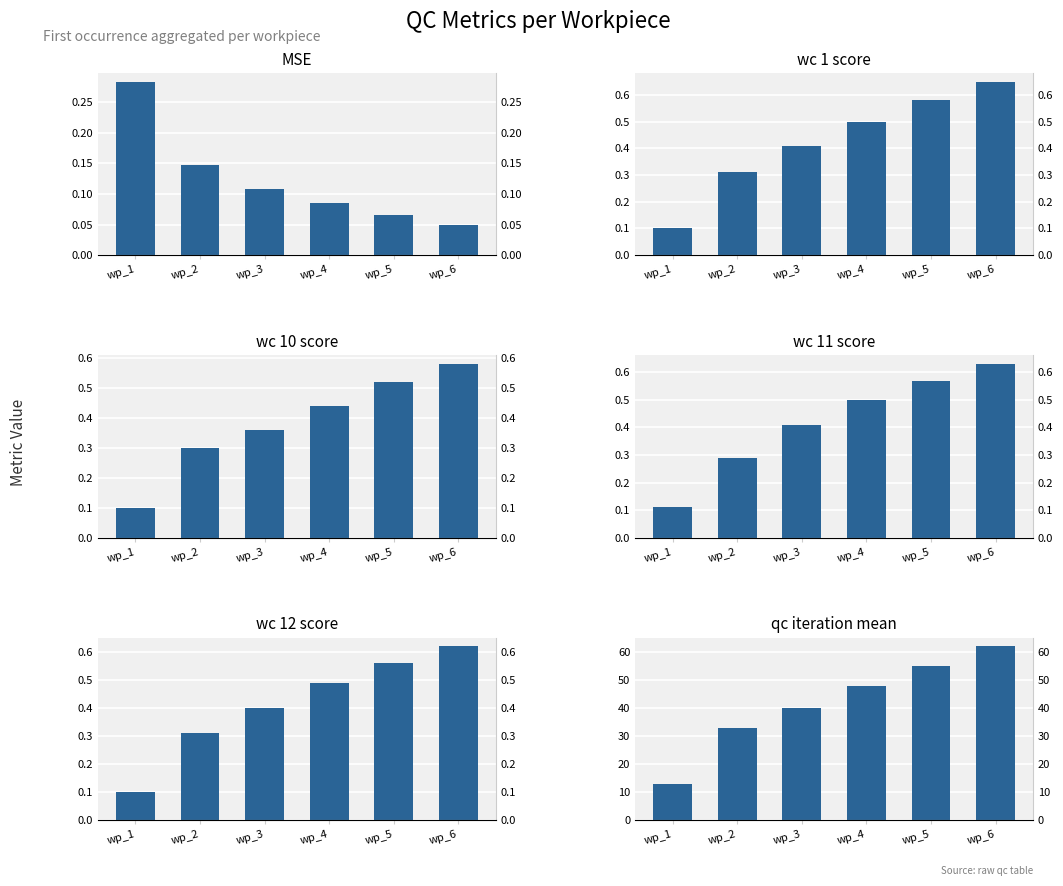

What is the difference between the highest and lowest values at wp_3?

39.9